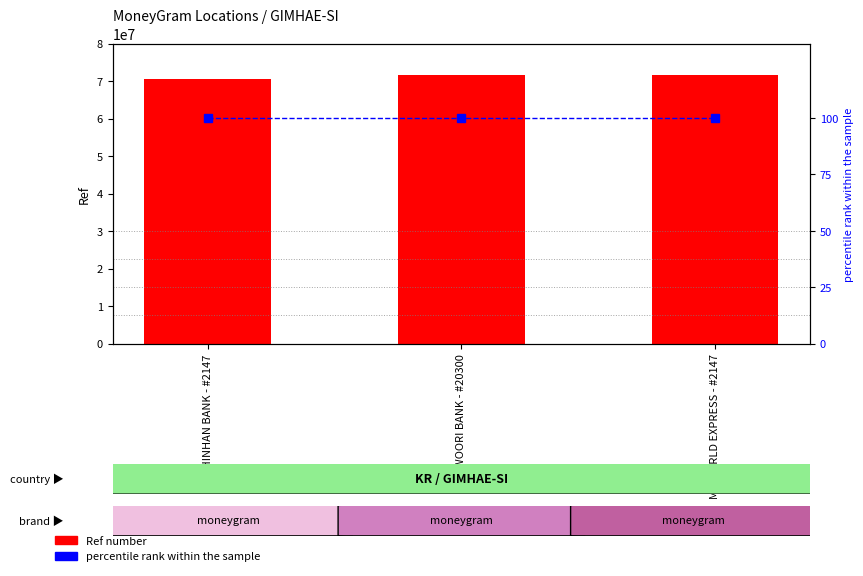

What is the spread (max minus min) of values at SHINHAN BANK - #2147?

70629214